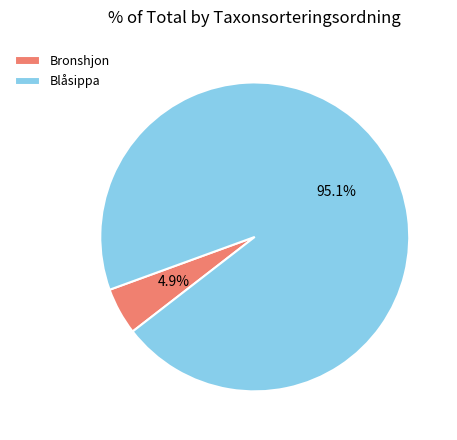

How many slices are in this pie chart?

2